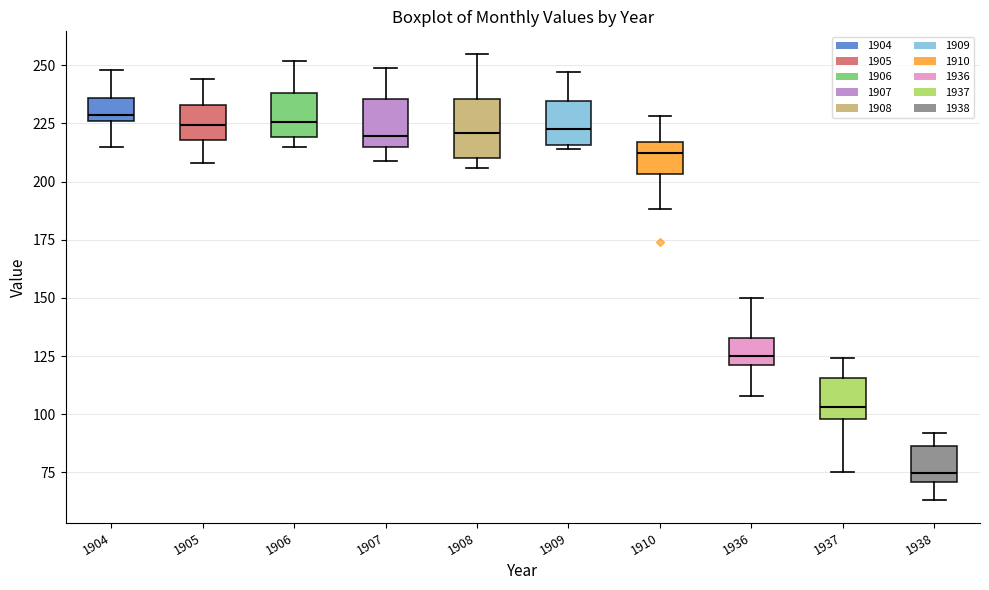

Reading left to right, transcribe this box plot: for each box, give where its median line is, the range the box spans, and where its two whiskers end, as read against the y-axis. The values are not printed on the chart, so give them approximately, as read against the axis.

1904: median 230, box 225 to 235, whiskers 215 to 250
1905: median 225, box 220 to 235, whiskers 210 to 245
1906: median 225, box 220 to 240, whiskers 215 to 250
1907: median 220, box 215 to 235, whiskers 210 to 250
1908: median 220, box 210 to 235, whiskers 205 to 255
1909: median 225, box 215 to 235, whiskers 215 (just below the box's lower edge) to 245
1910: median 215 (just below the box's upper edge), box 205 to 215, whiskers 190 to 230
1936: median 125, box 120 to 135, whiskers 110 to 150
1937: median 105, box 100 to 115, whiskers 75 to 125
1938: median 75, box 70 to 85, whiskers 65 to 90